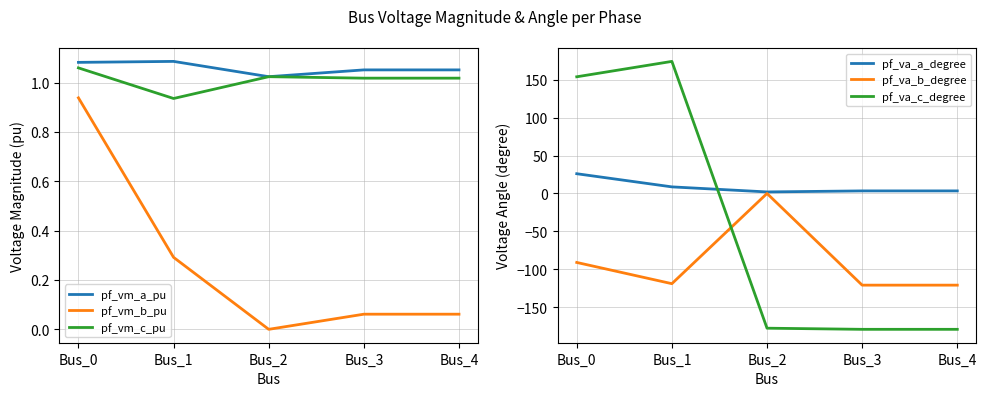

The pf_vm_a_pu series shows 0.2 at Bus_1. True or false?

False